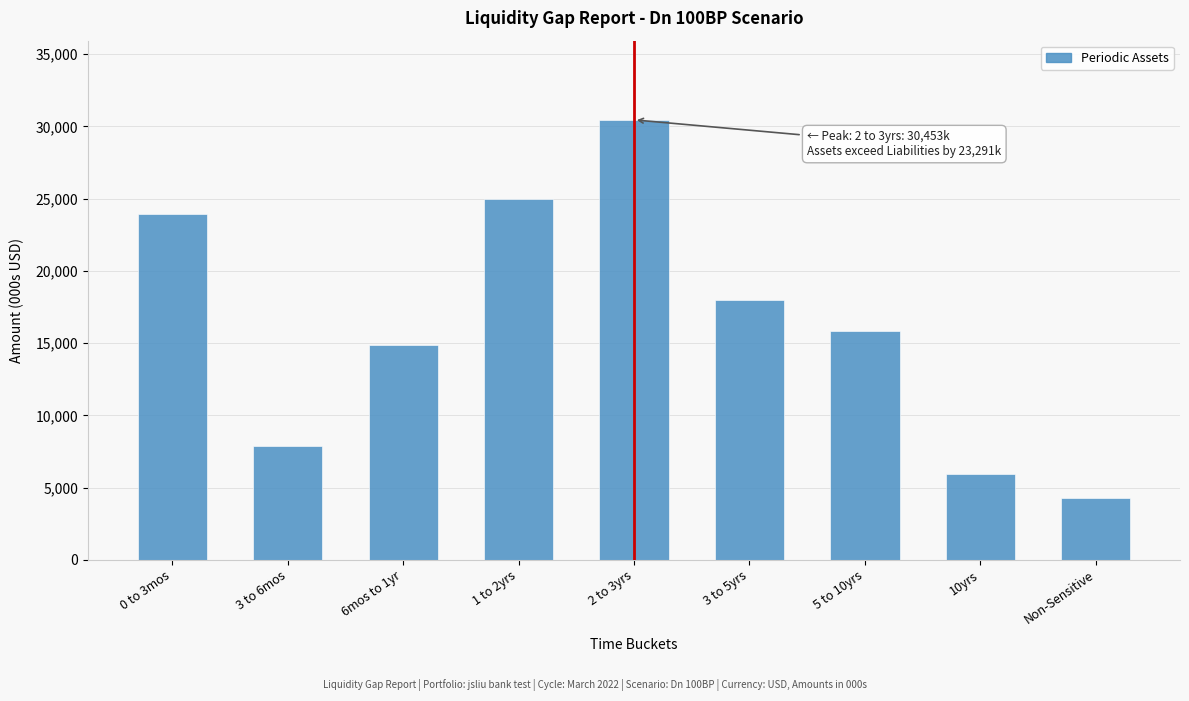

Reading left to right, transcribe all the data shown in this chart.

0 to 3mos=23916.1	3 to 6mos=7847.1	6mos to 1yr=14870.9	1 to 2yrs=24975.6	2 to 3yrs=30453.3	3 to 5yrs=17966.7	5 to 10yrs=15814.1	10yrs=5929.0	Non-Sensitive=4248.4